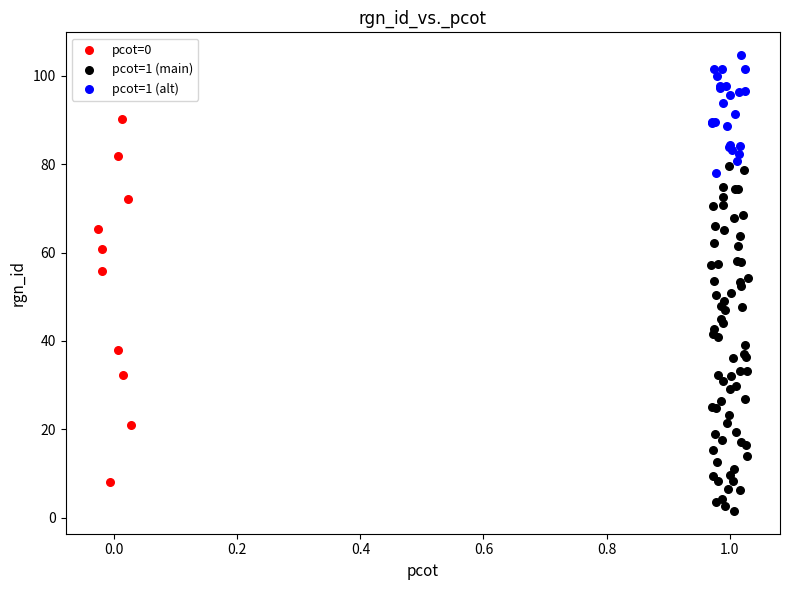

Which series reaches the maximum Y coordinate?

pcot=1 (alt)